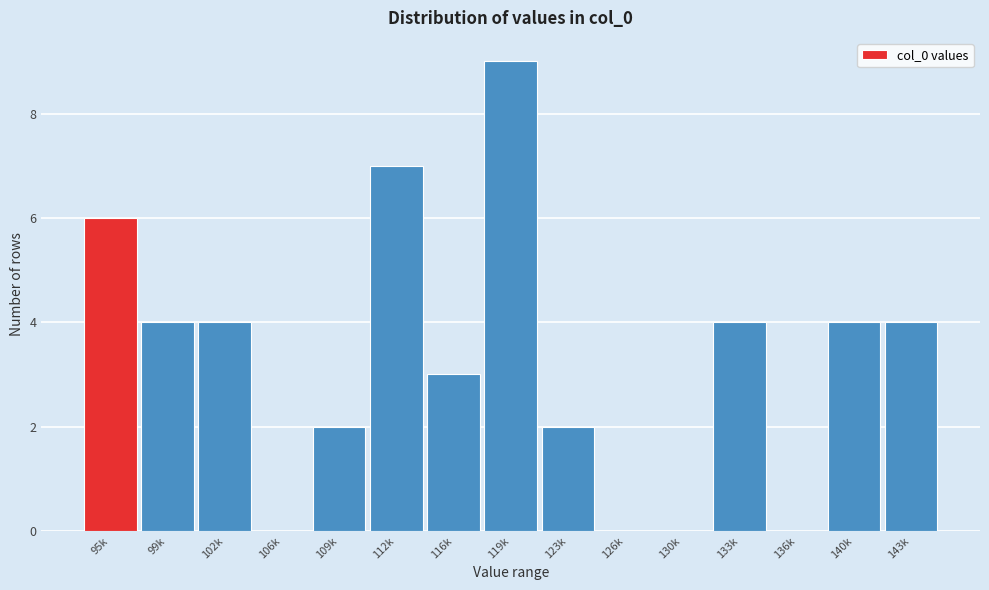

Reading left to right, extract all data points from this chart.

95k=6	99k=4	102k=4	106k=0	109k=2	112k=7	116k=3	119k=9	123k=2	126k=0	130k=0	133k=4	136k=0	140k=4	143k=4